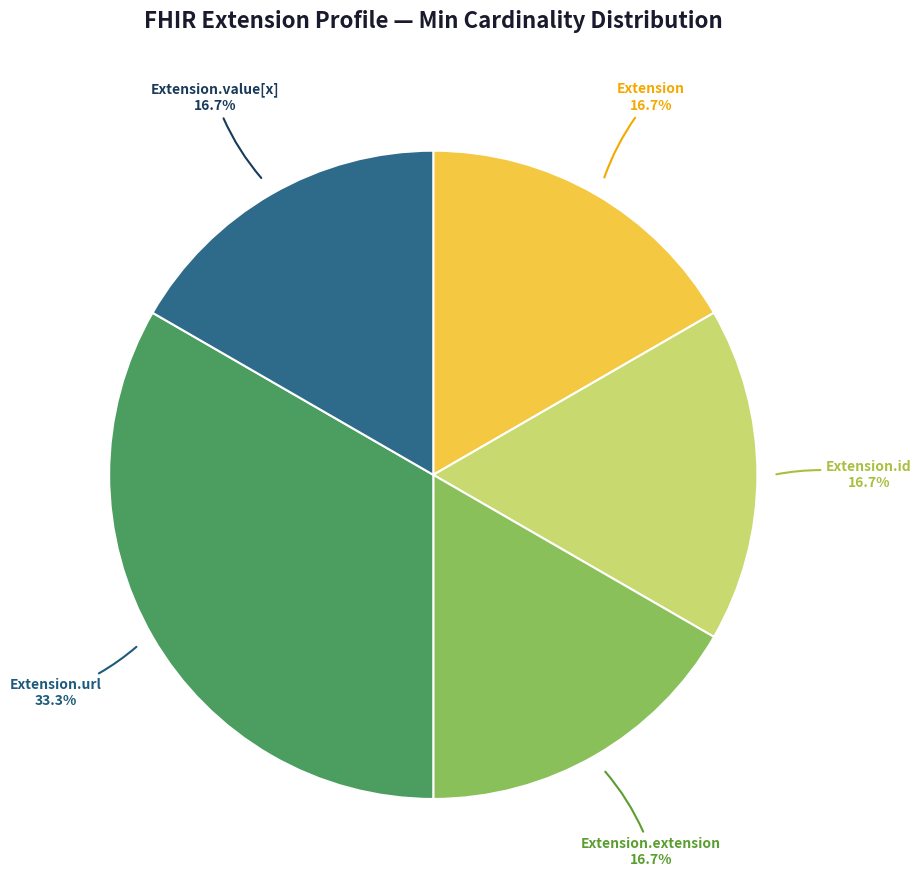

Is there any slice that represents more than half of the pie?

No